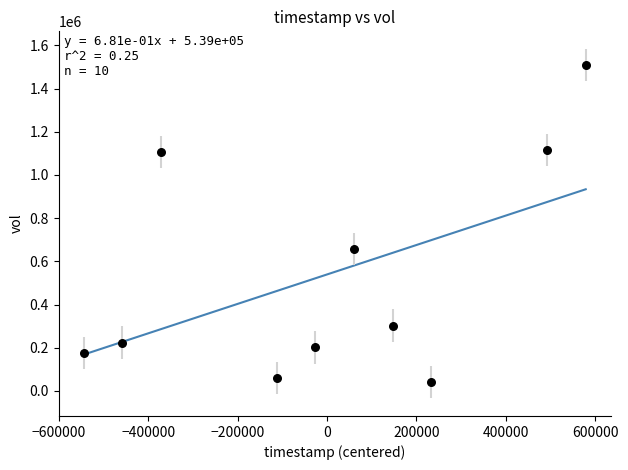

What is the range of X values (max minus min)?

1123200